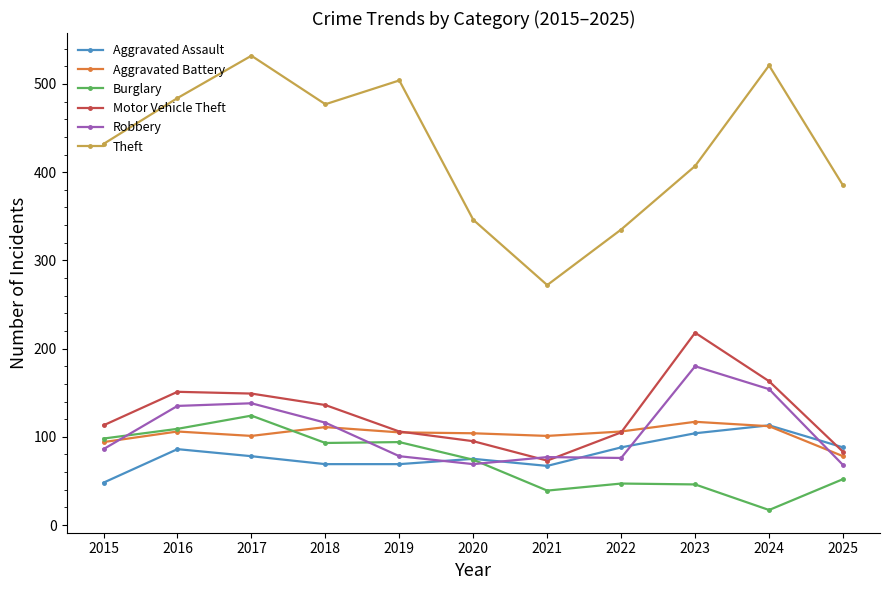

What is the total value across all series at 2021?

629